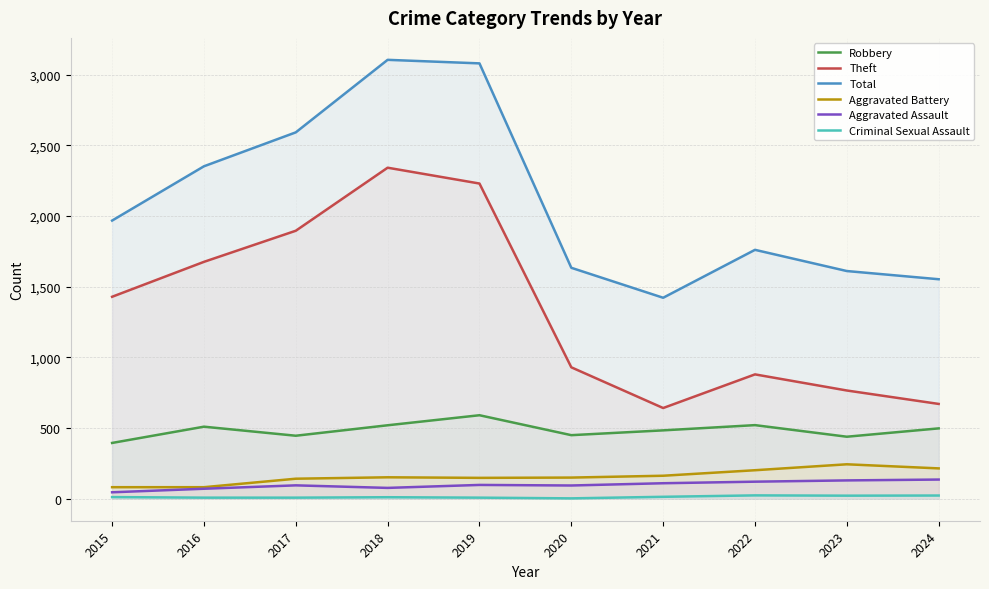

Is it true that Aggravated Assault equals 110 at 2021?

True